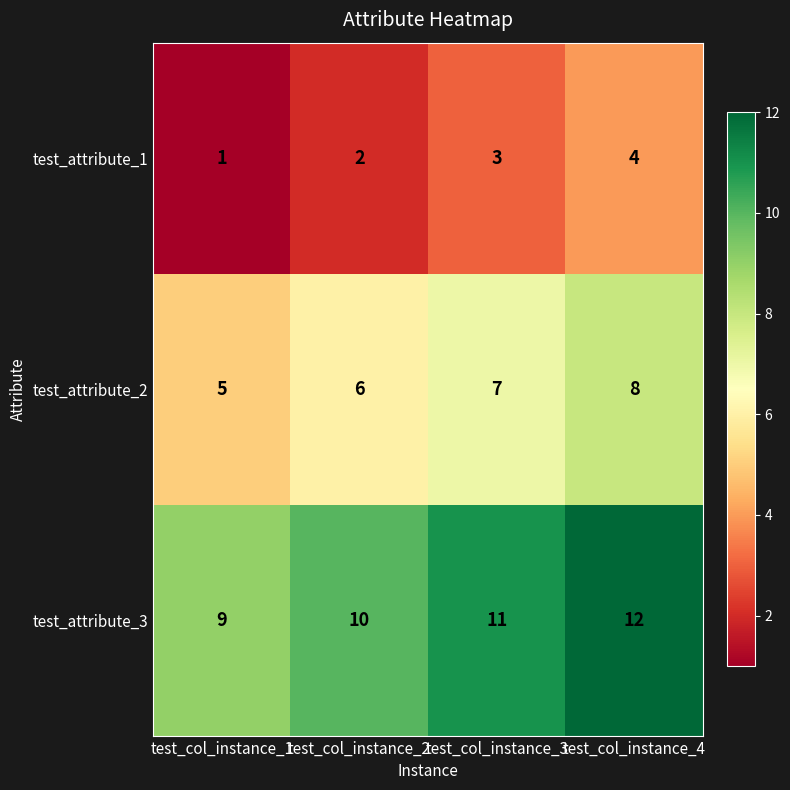

Reading left to right, extract all data points from this chart.

test_attribute_1: test_col_instance_1=1	test_col_instance_2=2	test_col_instance_3=3	test_col_instance_4=4
test_attribute_2: test_col_instance_1=5	test_col_instance_2=6	test_col_instance_3=7	test_col_instance_4=8
test_attribute_3: test_col_instance_1=9	test_col_instance_2=10	test_col_instance_3=11	test_col_instance_4=12